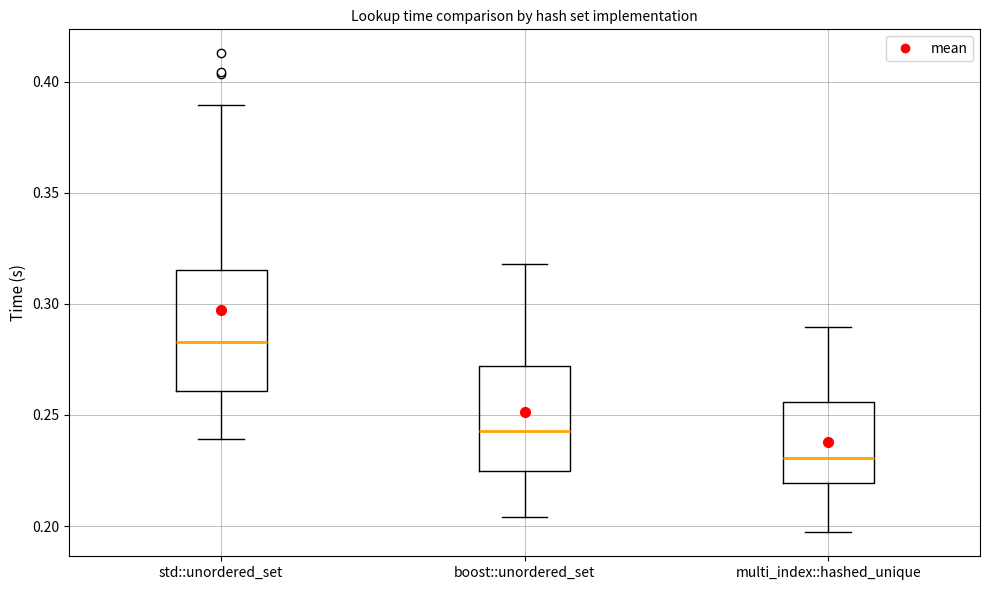

Reading left to right, read every box against the y-axis: the position of its median line, the range the box covers, and the ends of its whiskers. The values are not printed on the chart, so give them approximately, as read against the axis.

std::unordered_set: median 0.285, box 0.260 to 0.315, whiskers 0.240 to 0.390
boost::unordered_set: median 0.245, box 0.225 to 0.270, whiskers 0.205 to 0.320
multi_index::hashed_unique: median 0.230, box 0.220 to 0.255, whiskers 0.195 to 0.290